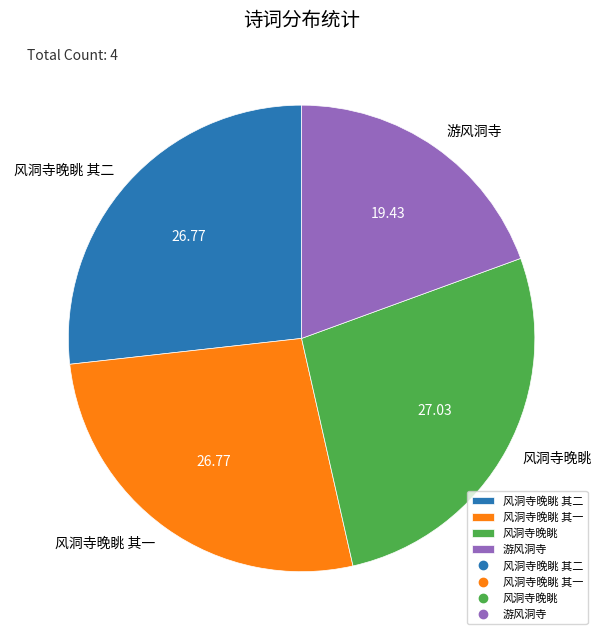

Which category has the smallest portion of the pie?

游风洞寺